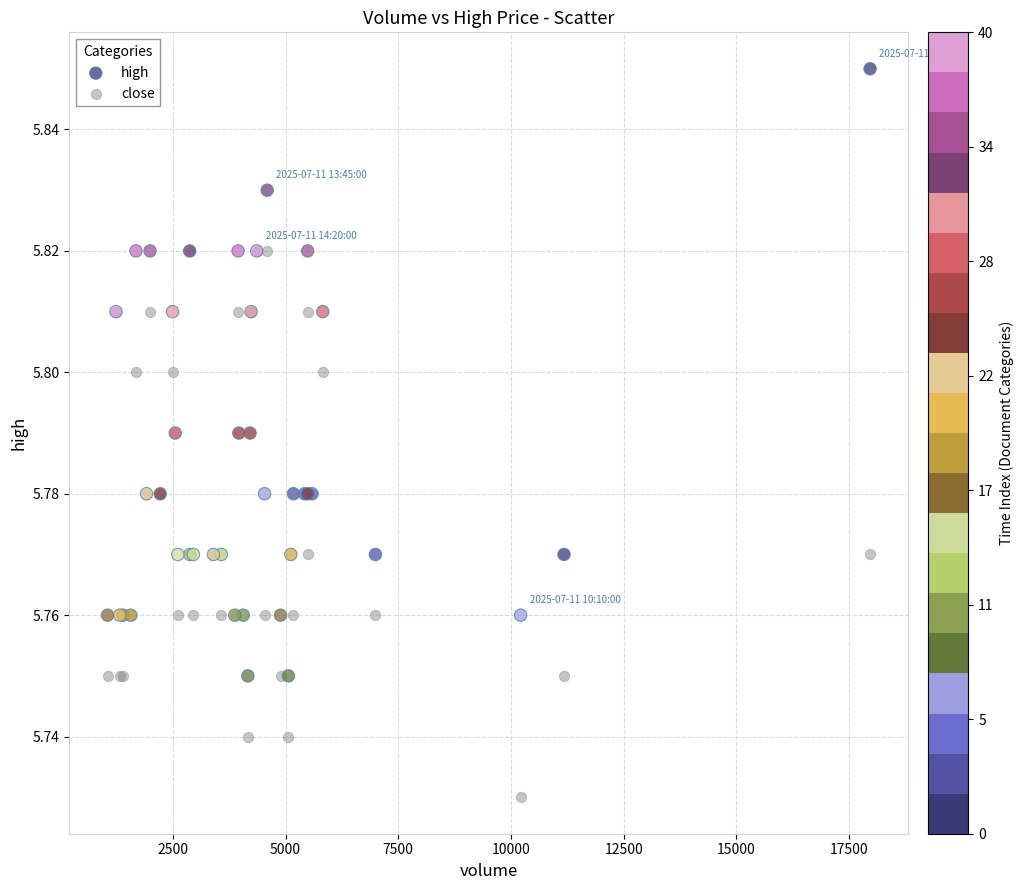

Which series reaches the maximum Y coordinate?

high